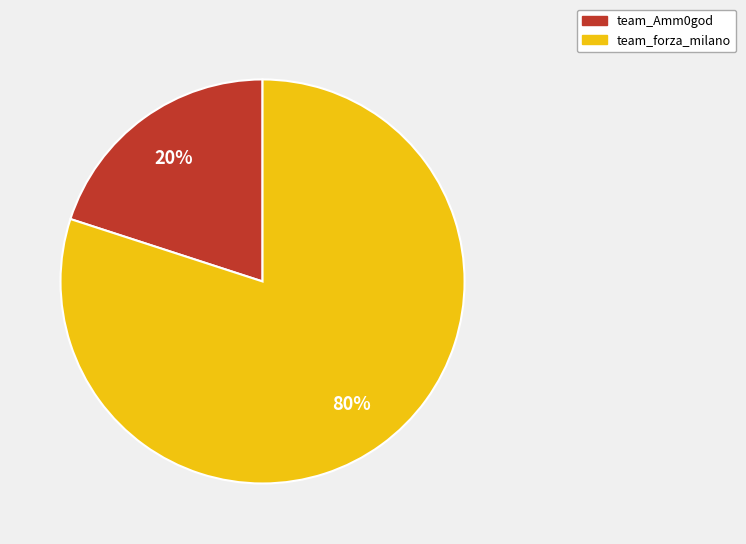

Which slice is the smallest?

team_Amm0god